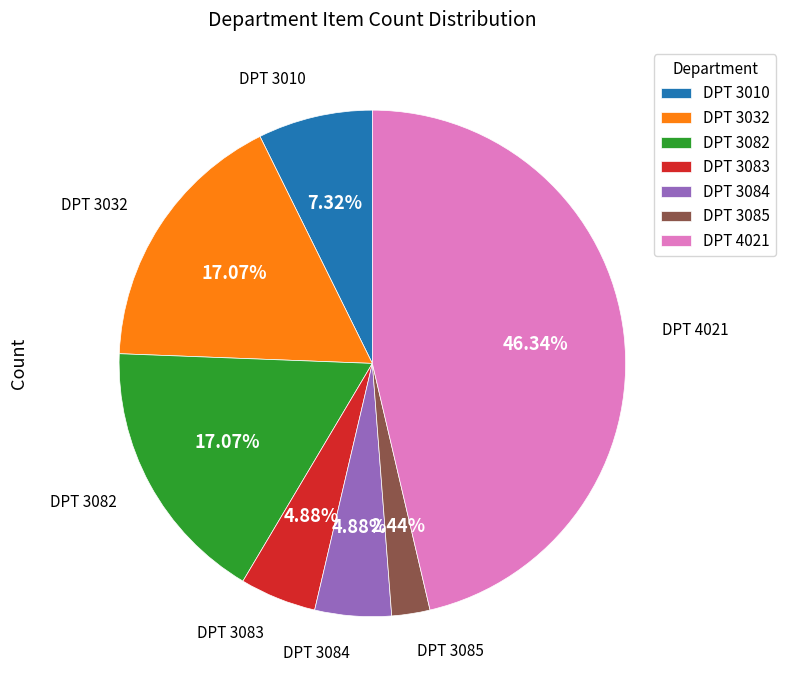

Combined, do DPT 3084 and DPT 3082 account for over 50%?

No